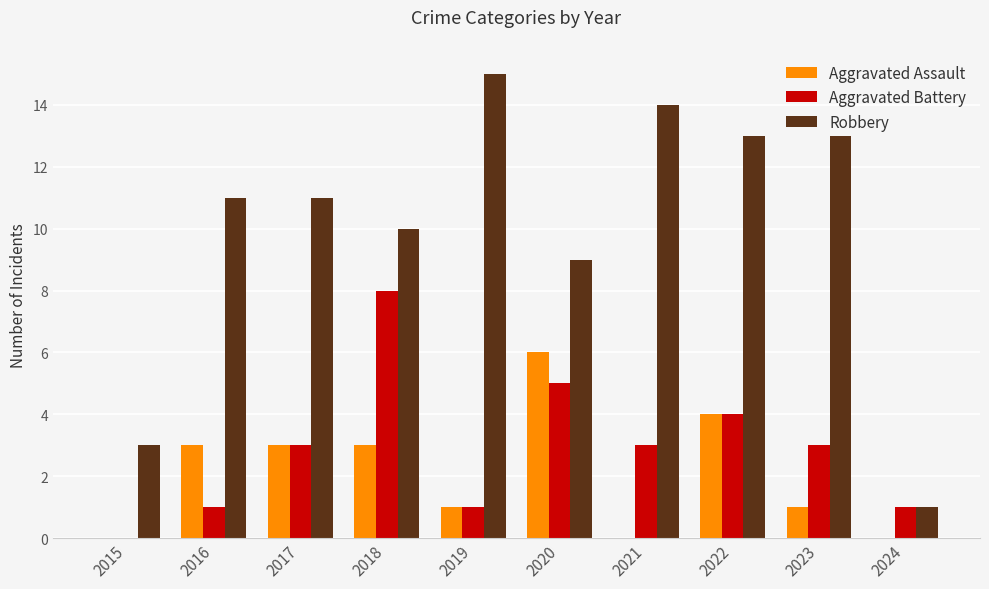

What is the sum of all Aggravated Assault values?

21